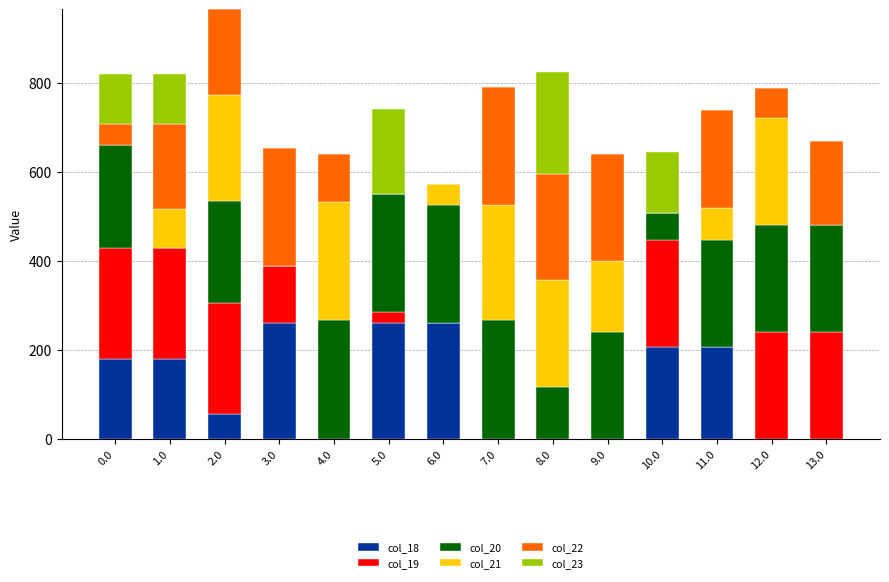

At which category is the sum across all series the highest?

2.0